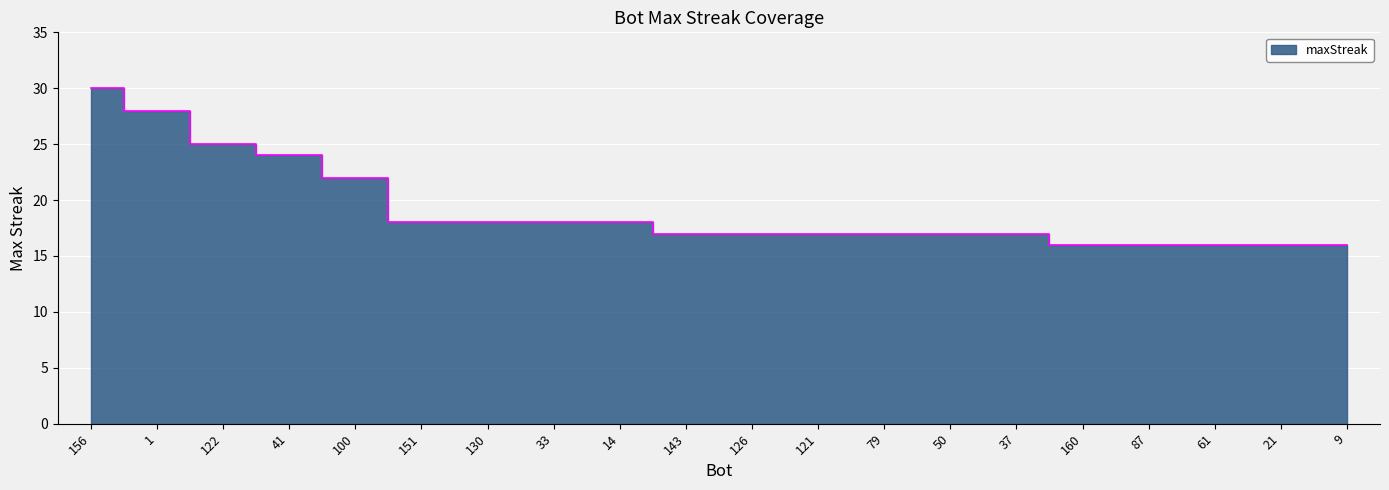

How many data points does each series have?

20